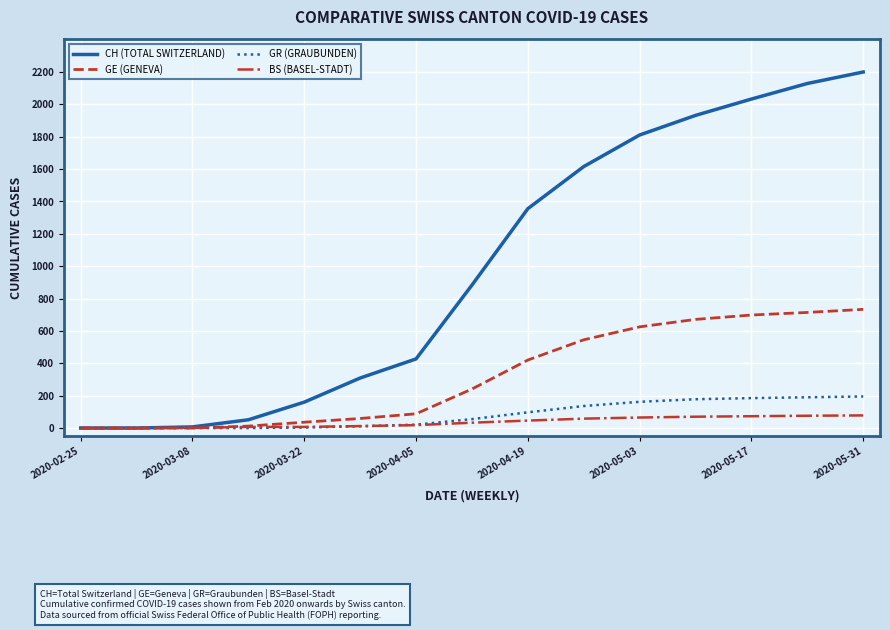

Is this an area chart (filled region under the line)?

No